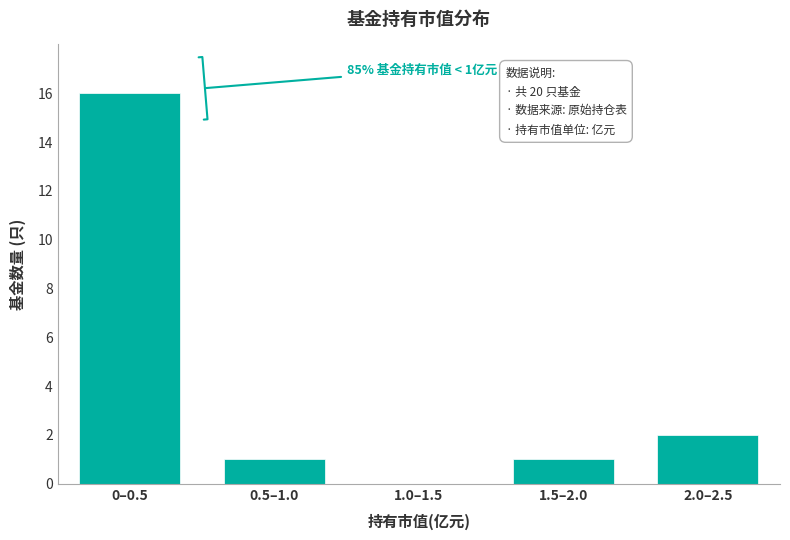

Reading left to right, extract all data points from this chart.

0–0.5=16	0.5–1.0=1	1.0–1.5=0	1.5–2.0=1	2.0–2.5=2